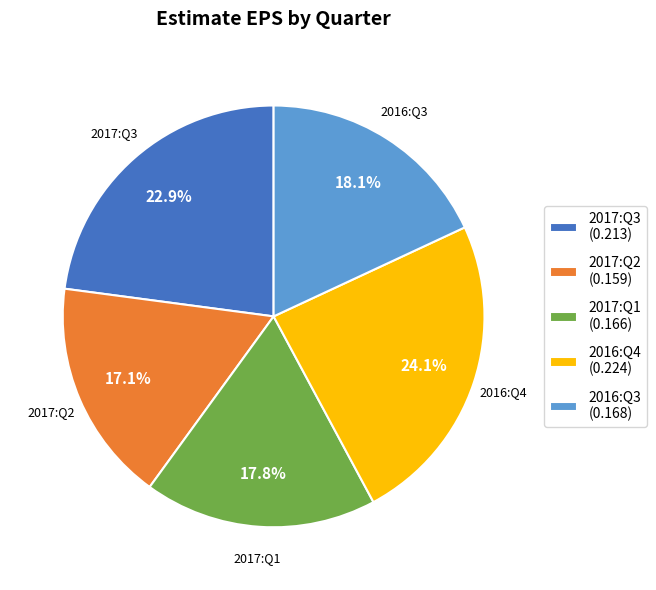

How many segments does this pie chart have?

5